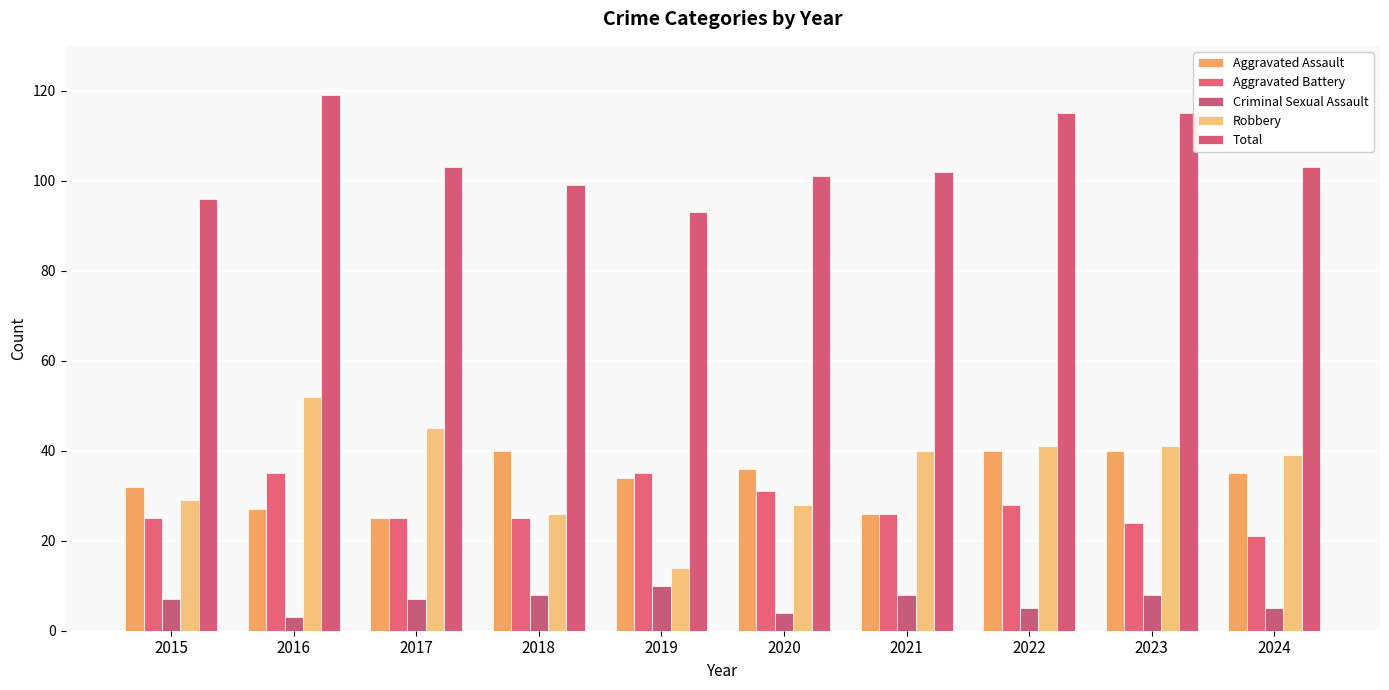

At 2023, list the series in order from largest to smallest.

Total, Robbery, Aggravated Assault, Aggravated Battery, Criminal Sexual Assault